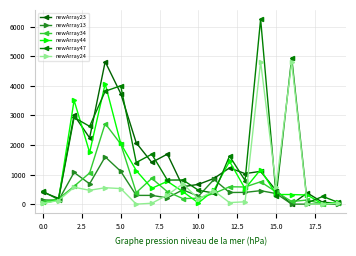

How many data points in newArray24 are above 305?

10